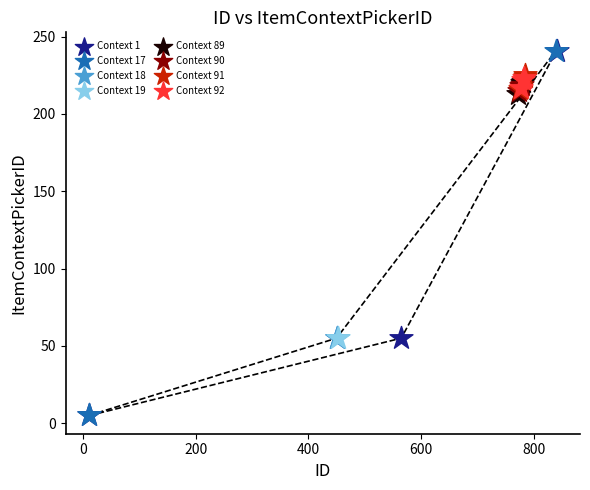

What are all the series names shown in the legend?

Context 1, Context 17, Context 18, Context 19, Context 89, Context 90, Context 91, Context 92